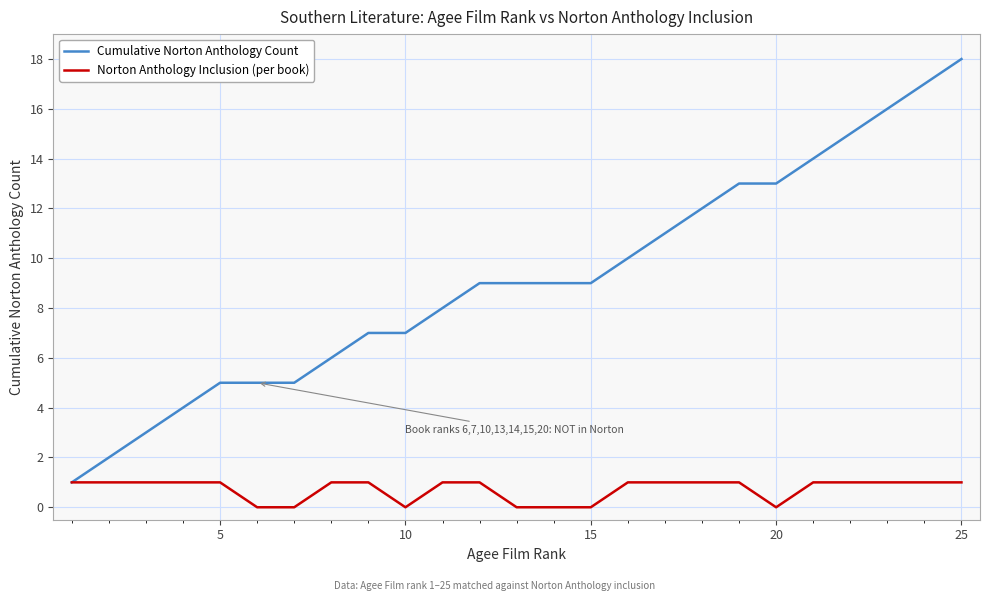

How many lines are shown in the chart?

2